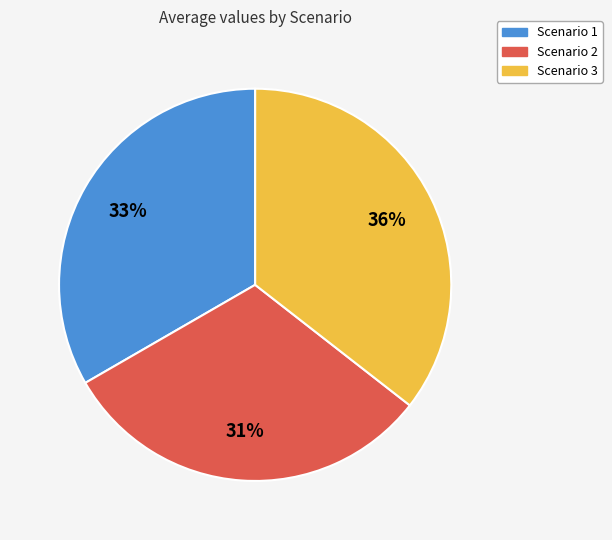

To the nearest percent, what is the combined percentage of Scenario 3 and Scenario 2?

67%